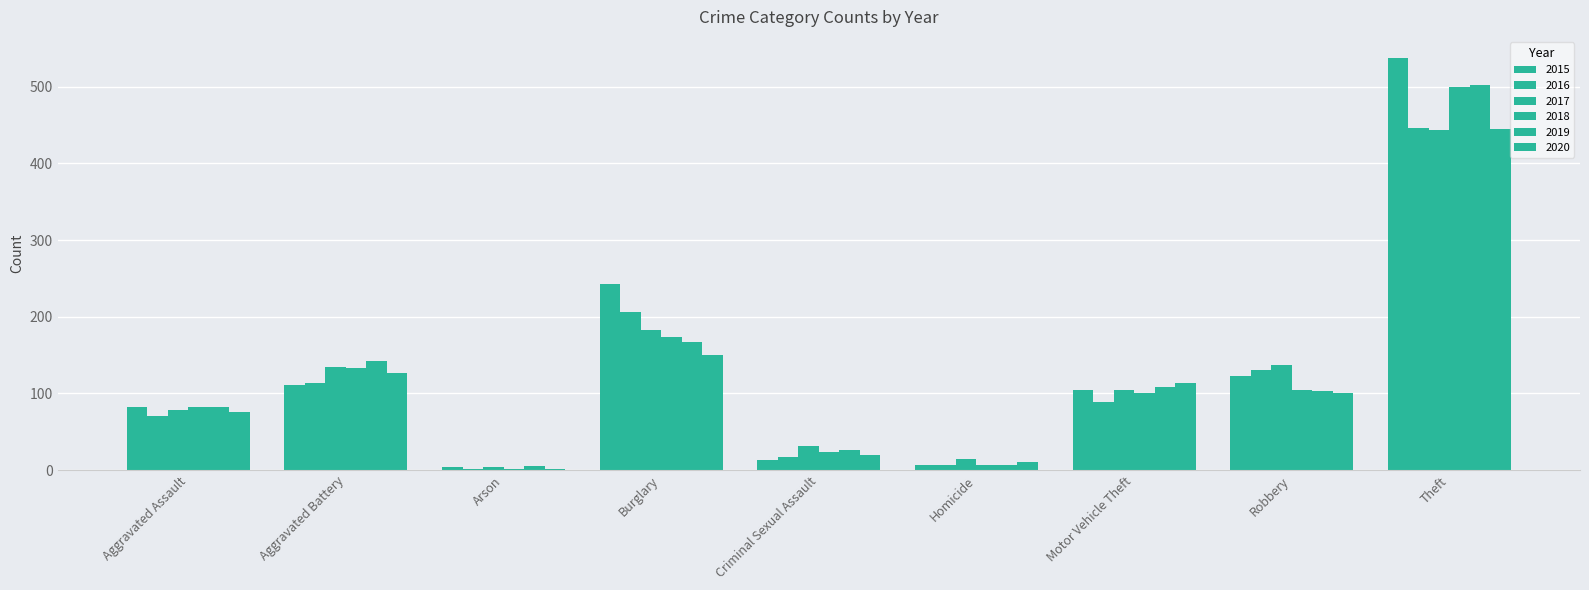

What is the sum of the 2018 values at Criminal Sexual Assault and Aggravated Assault?

105